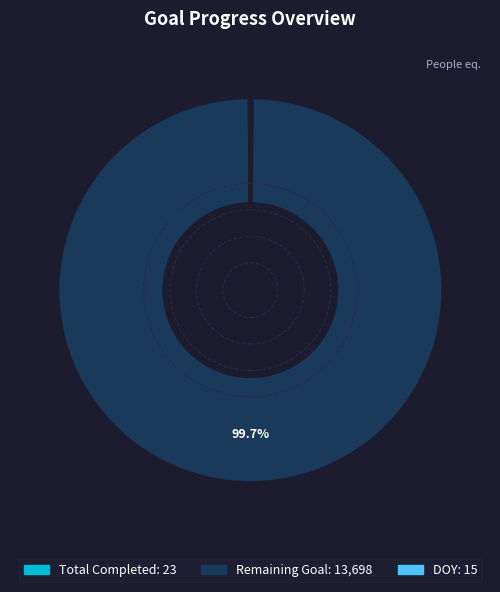

What percentage is the Total Goal slice, to the nearest percent?

100%